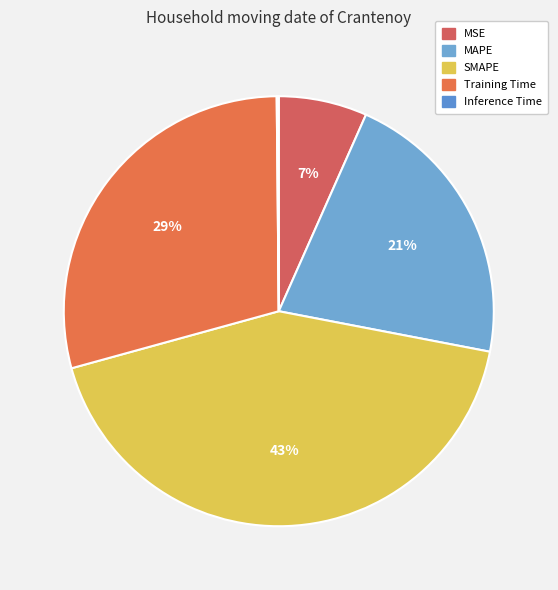

Rank the categories by value from highest to lowest.

SMAPE, Training Time, MAPE, MSE, Inference Time